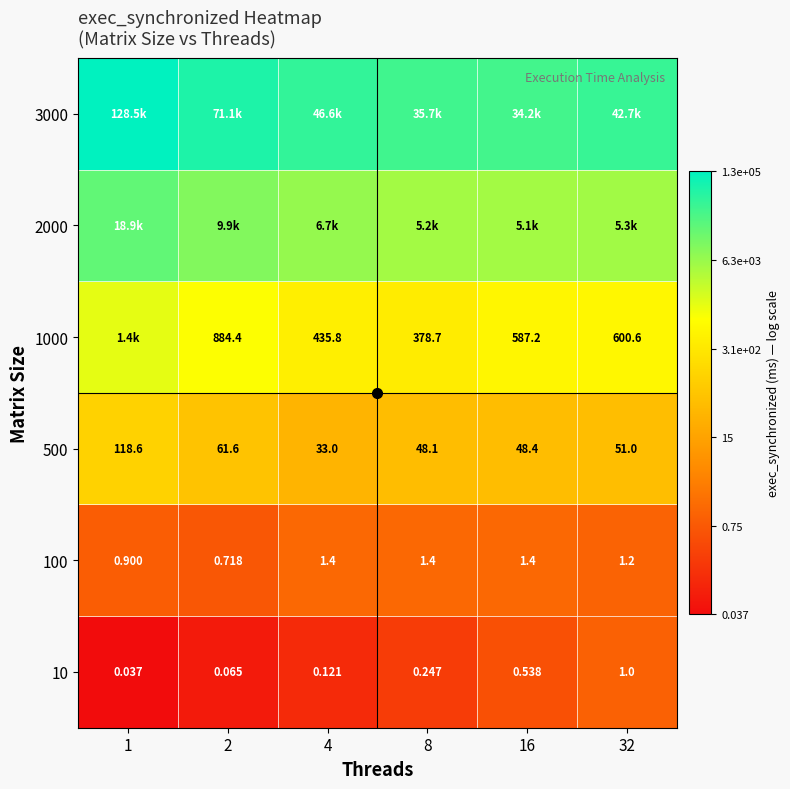

How many data points does each series have?

6